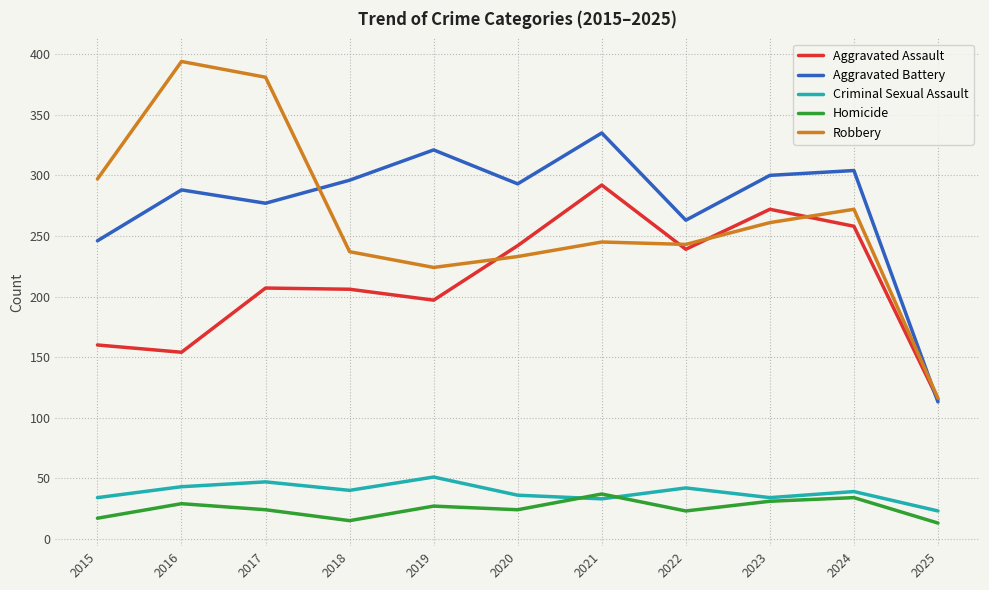

What is the smallest value displayed?

13